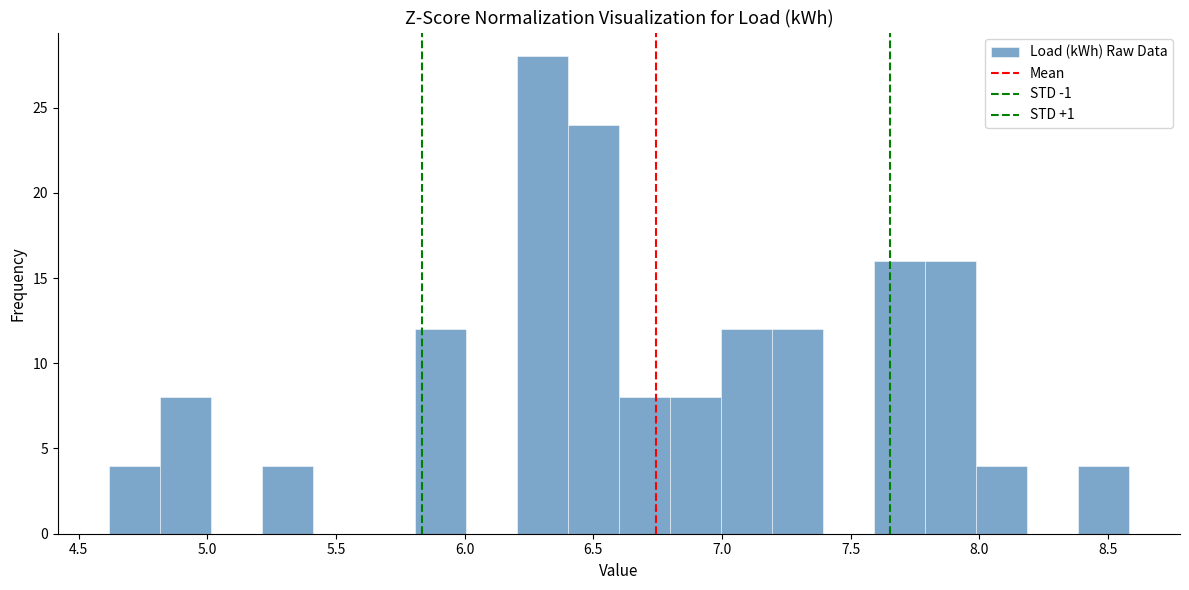

Around what value on the x-axis is the tallest bar? Give the approximate position of its centre, as read against the axis.

6.30